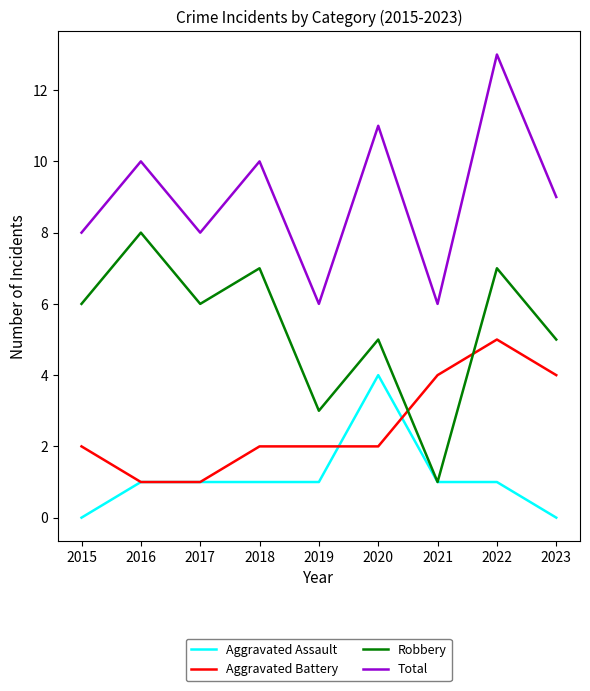

Reading right to left, extract all data points from this chart.

Aggravated Assault: 2023=0	2022=1	2021=1	2020=4	2019=1	2018=1	2017=1	2016=1	2015=0
Aggravated Battery: 2023=4	2022=5	2021=4	2020=2	2019=2	2018=2	2017=1	2016=1	2015=2
Robbery: 2023=5	2022=7	2021=1	2020=5	2019=3	2018=7	2017=6	2016=8	2015=6
Total: 2023=9	2022=13	2021=6	2020=11	2019=6	2018=10	2017=8	2016=10	2015=8